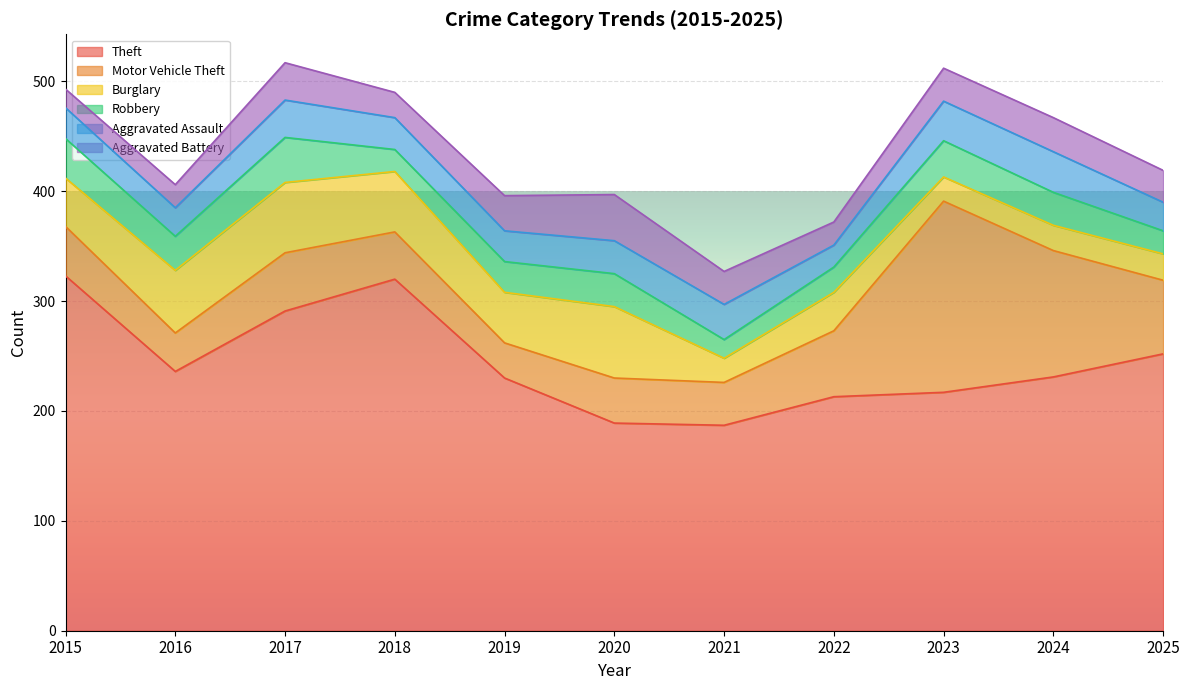

Does the chart display data point markers on the line(s)?

No